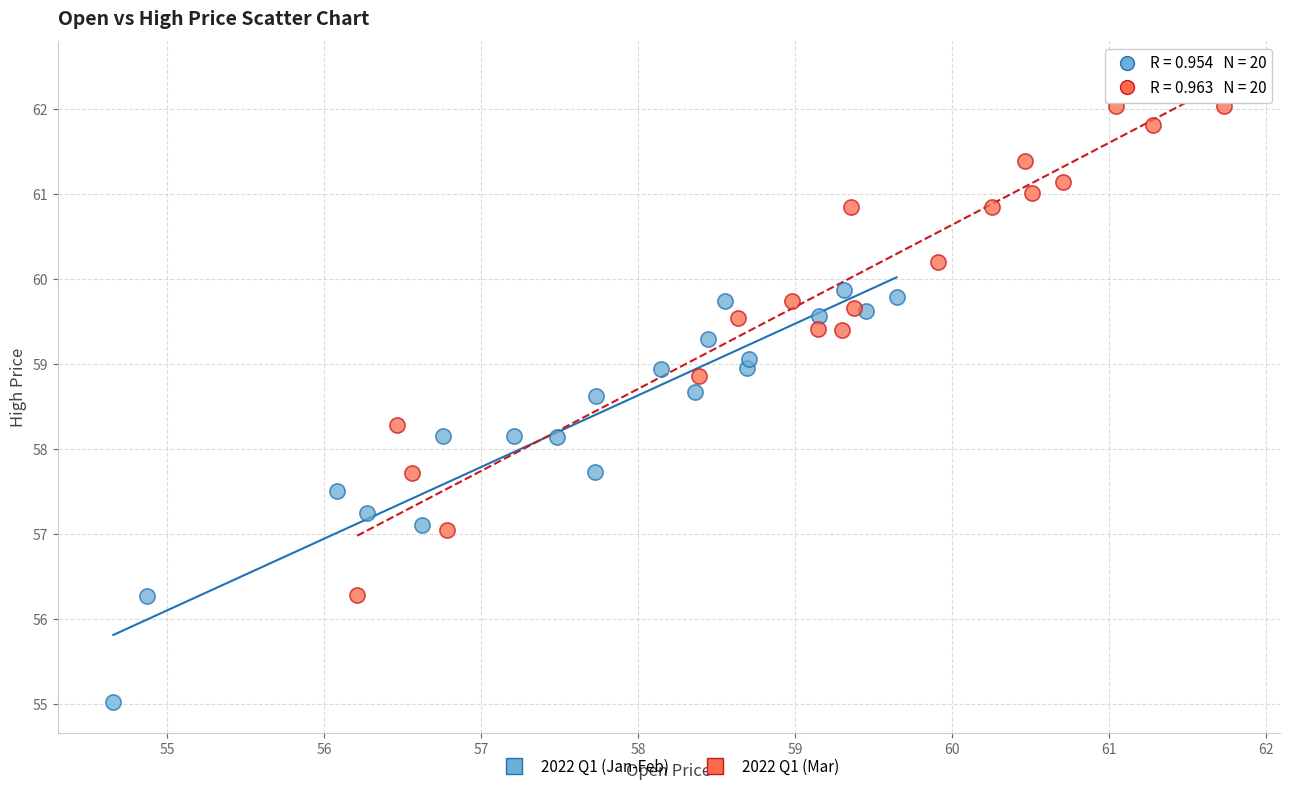

Which series contains the lowest Y value?

2022 Q1 (Jan-Feb)